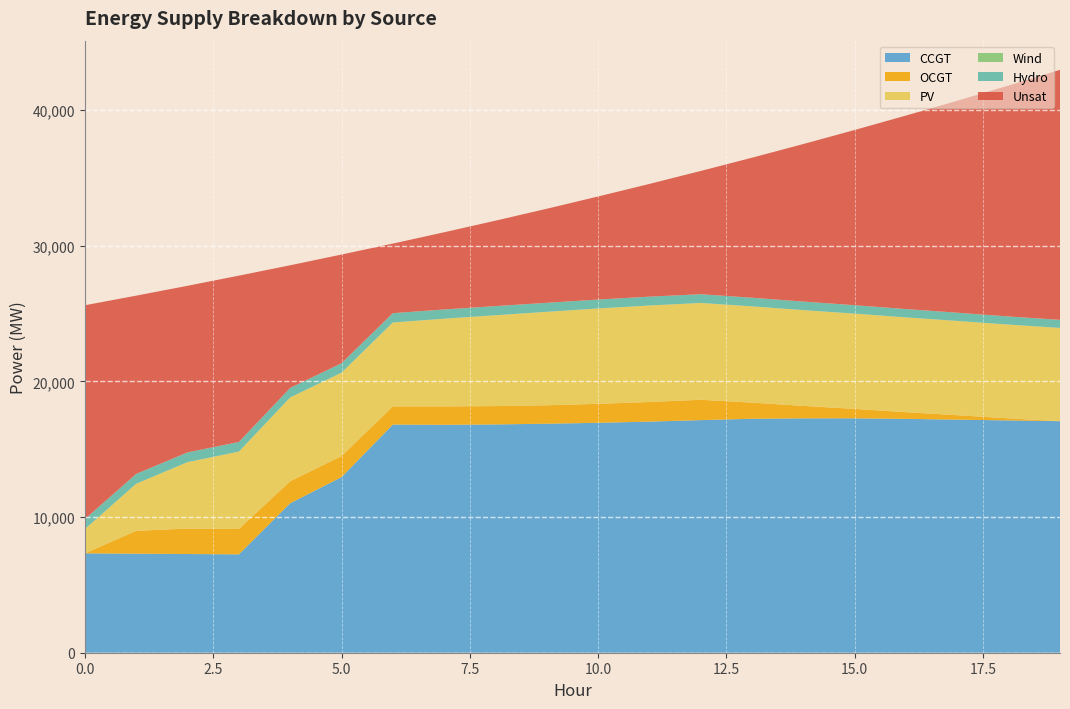

Reading left to right, extract all data points from this chart.

CCGT: 7323	7299	7274	7250	11016	12944	16813	16798	16824	16877	16944	17033	17142	17242	17272	17274	17234	17177	17121	17064
OCGT: 0	1684	1876	1869	1621	1548	1338	1354	1350	1360	1398	1447	1499	1186	916	693	492	326	152	0
PV: 1791	3471	4896	5701	6176	6145	6185	6463	6696	6885	7026	7109	7135	7097	7060	7022	6985	6947	6909	6872
Wind: 0	0	0	0	0	0	0	0	0	0	0	0	0	0	0	0	0	0	0	0
Hydro: 734	726	719	712	704	697	689	682	675	667	660	652	645	637	630	623	615	608	600	593
Unsat: 15760	13135	12276	12257	9037	8010	5127	5688	6295	6930	7595	8308	9083	10320	11612	12913	14263	15623	17021	18429